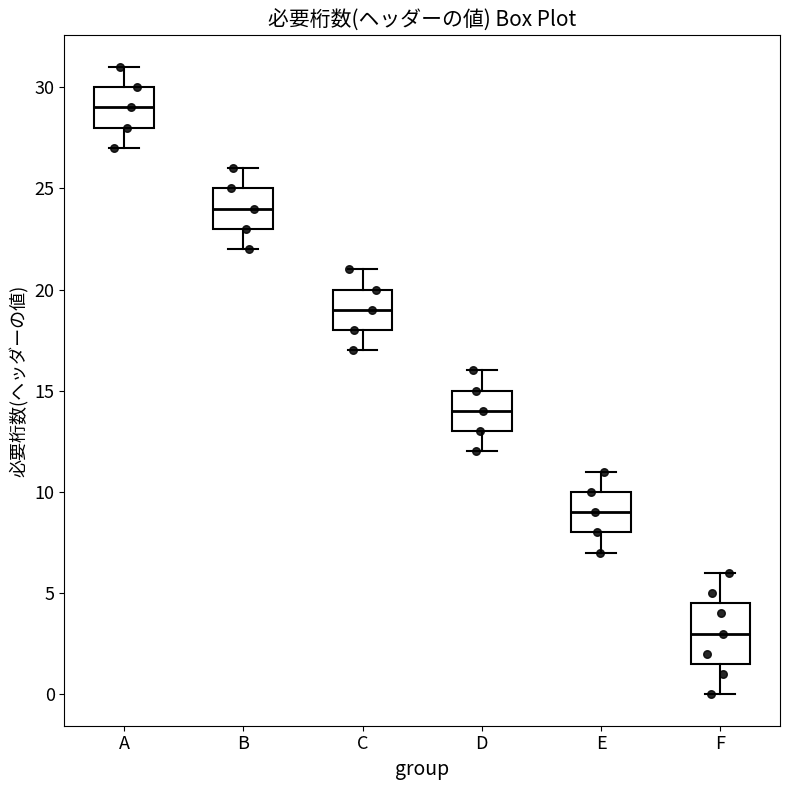

Which box's median line is the highest?

A